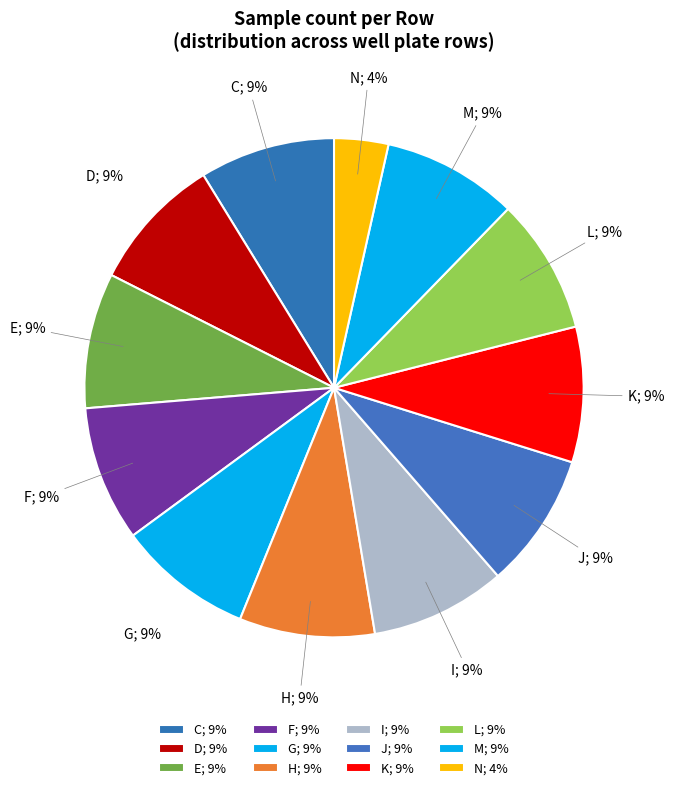

To the nearest percent, what is the difference between the largest and smallest slice percentages?

5%